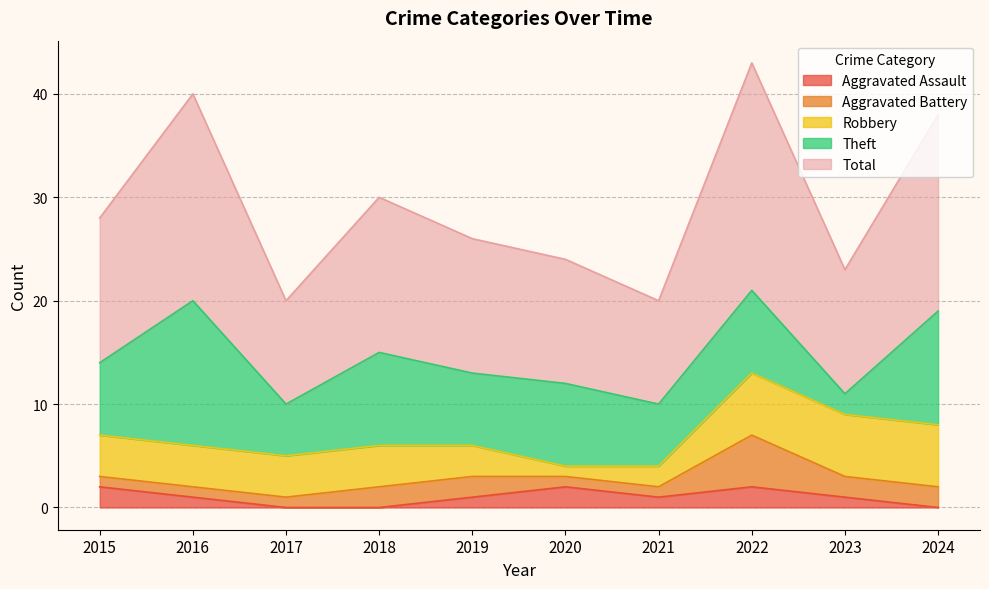

Does the chart display data point markers on the line(s)?

No